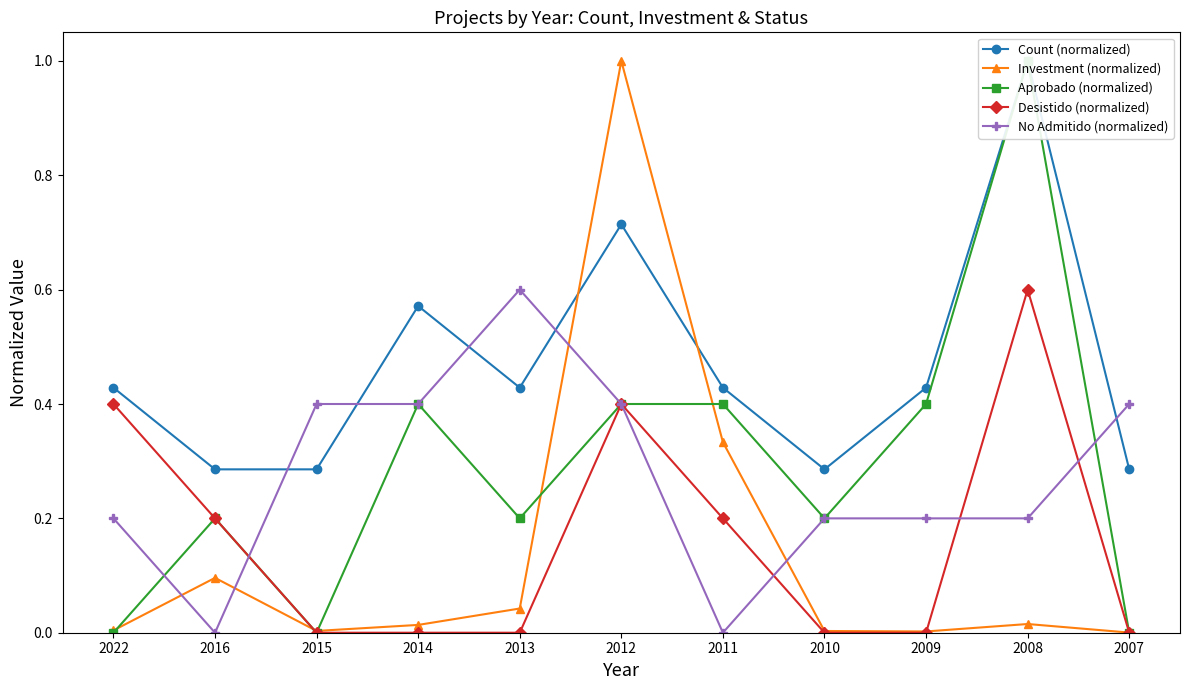

In No Admitido (normalized), how many points are higher than both neighbors (excluding endpoints)?

1